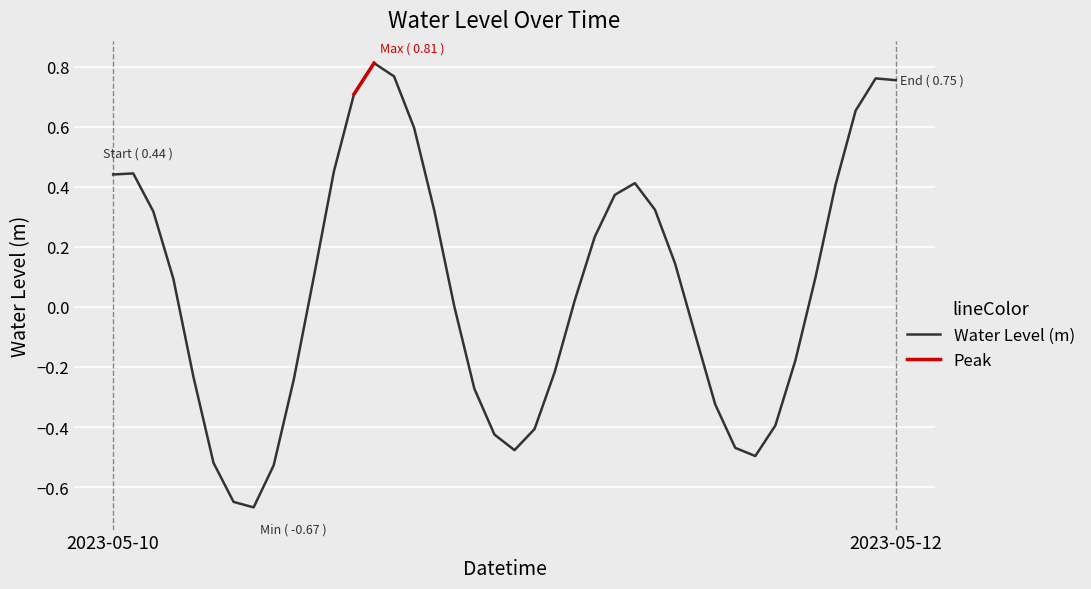

Which has a higher value, 2023-05-11 07:00 or 2023-05-11 13:00?

2023-05-11 07:00